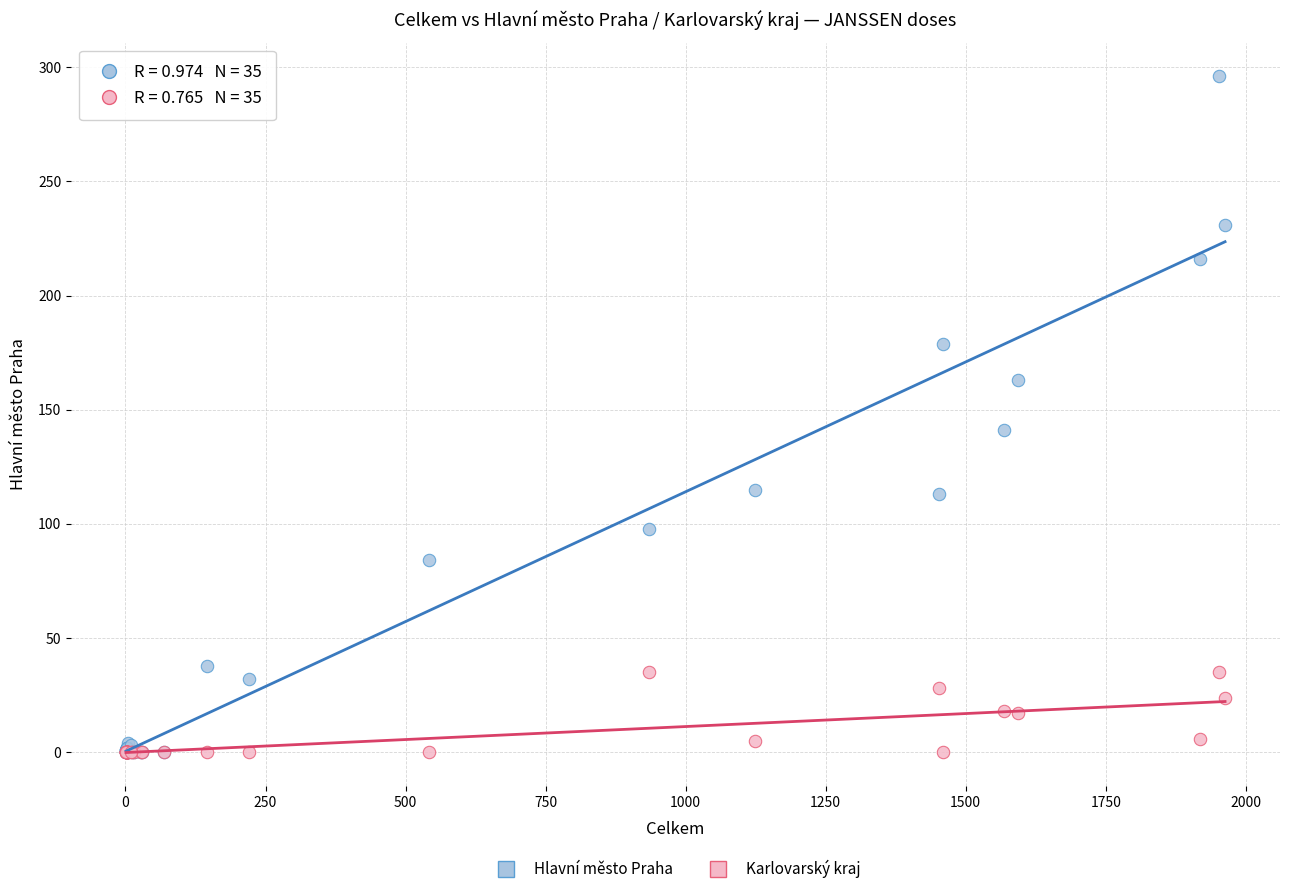

Which series has the largest Y range (max minus min)?

Hlavní město Praha